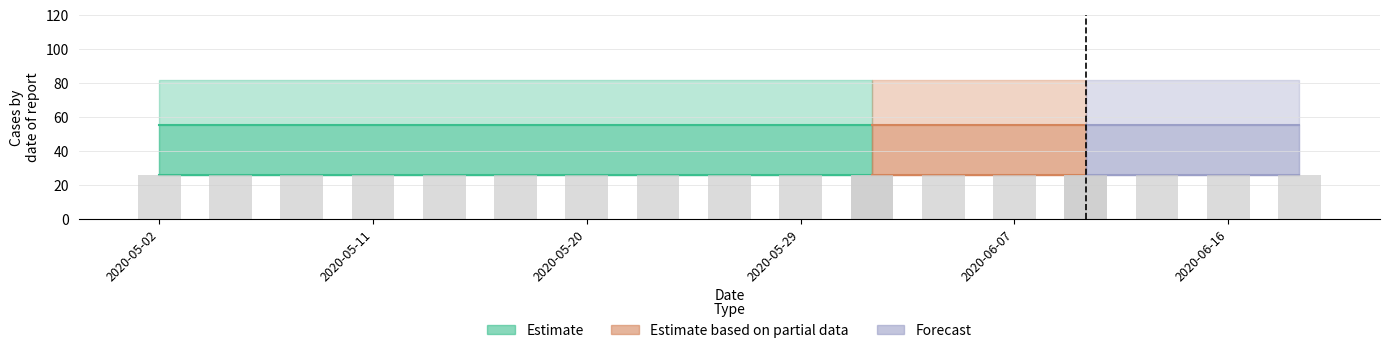

At which category is the sum across all series the highest?

2020-05-02